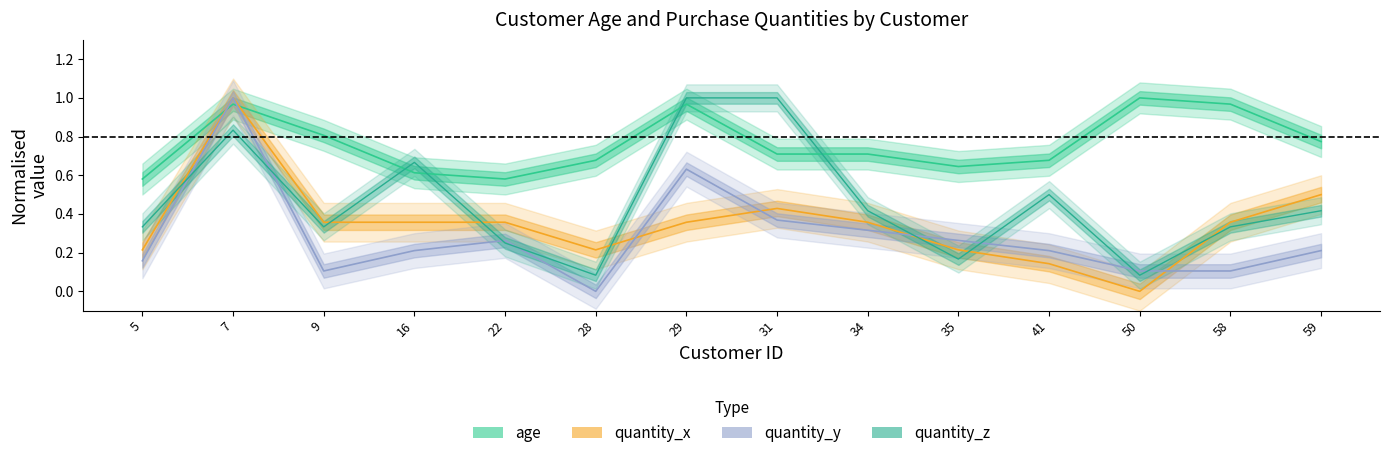

What are all the series names shown in the legend?

age, quantity_x, quantity_y, quantity_z